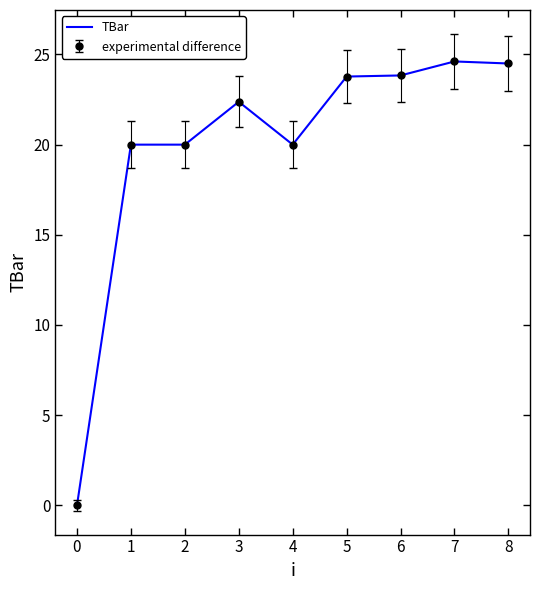

Between 2 and 7, which is larger?

7